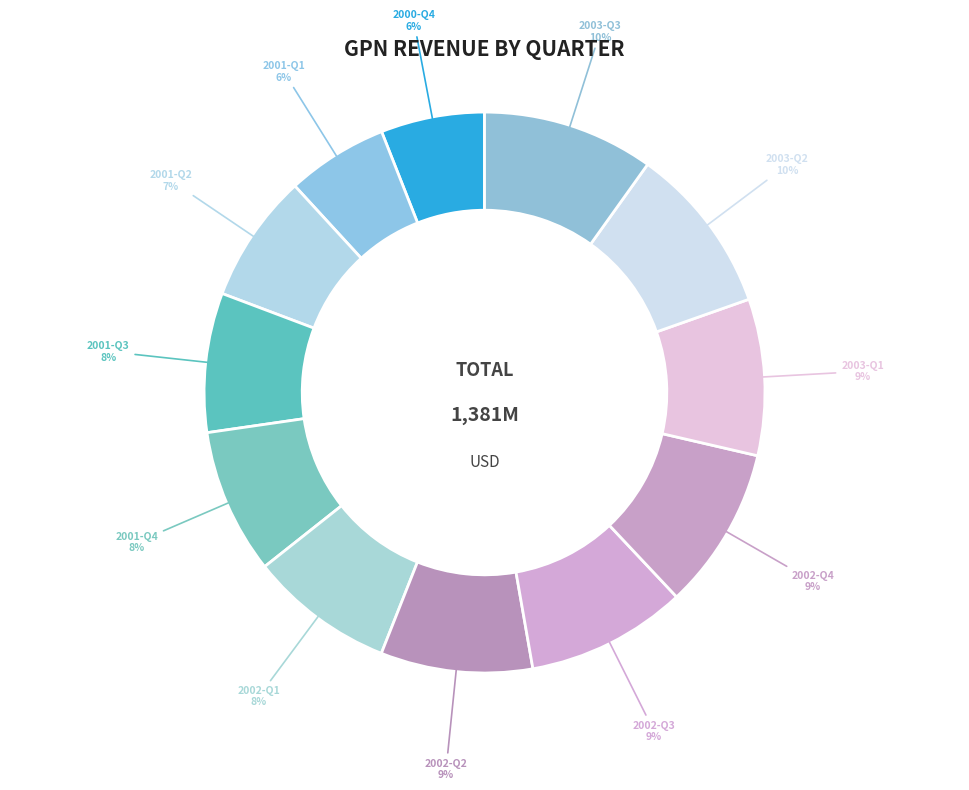

To the nearest percent, what is the difference between the largest and smallest slice percentages?

4%